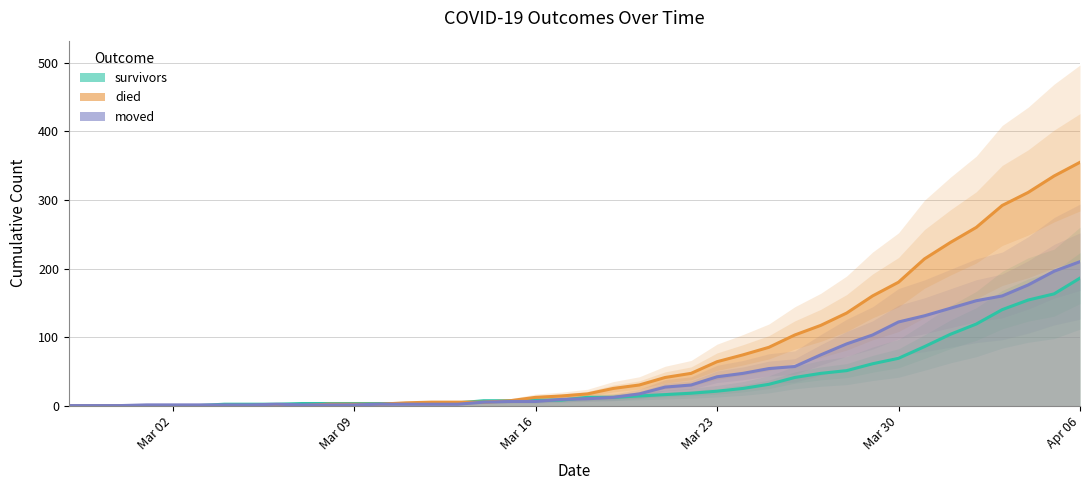

What is the difference between the moved values at 2020-03-02 and 2020-03-31?

130